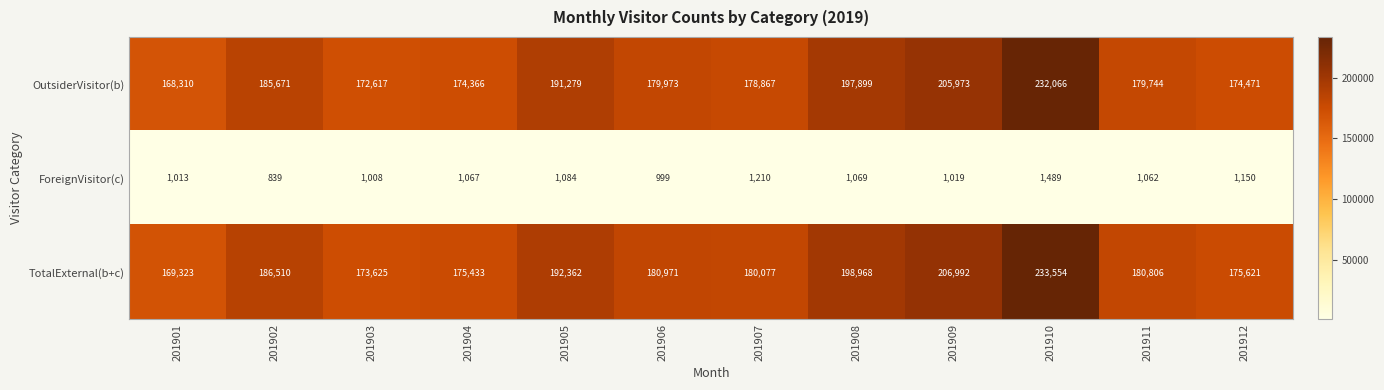

Is the value of ForeignVisitor(c) at 201902 greater than the value of TotalExternal(b+c) at 201903?

No